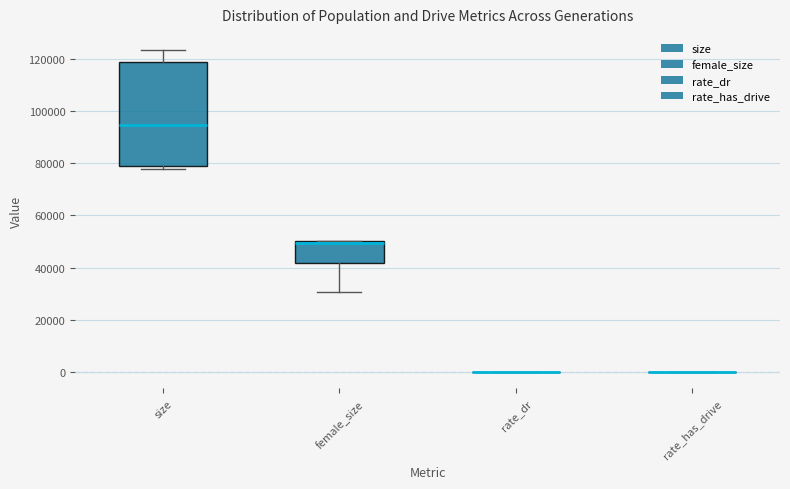

Reading left to right, transcribe this box plot: for each box, give where its median line is, the range the box spans, and where its two whiskers end, as read against the y-axis. The values are not printed on the chart, so give them approximately, as read against the axis.

size: median 94000, box 78000 to 118000, whiskers 78000 (just below the box's lower edge) to 124000
female_size: median 50000 (just below the box's upper edge), box 42000 to 50000, whiskers 30000 to 50000
rate_dr: box collapsed to a line at 0, whiskers 0 to 0
rate_has_drive: box collapsed to a line at 0, whiskers 0 to 0